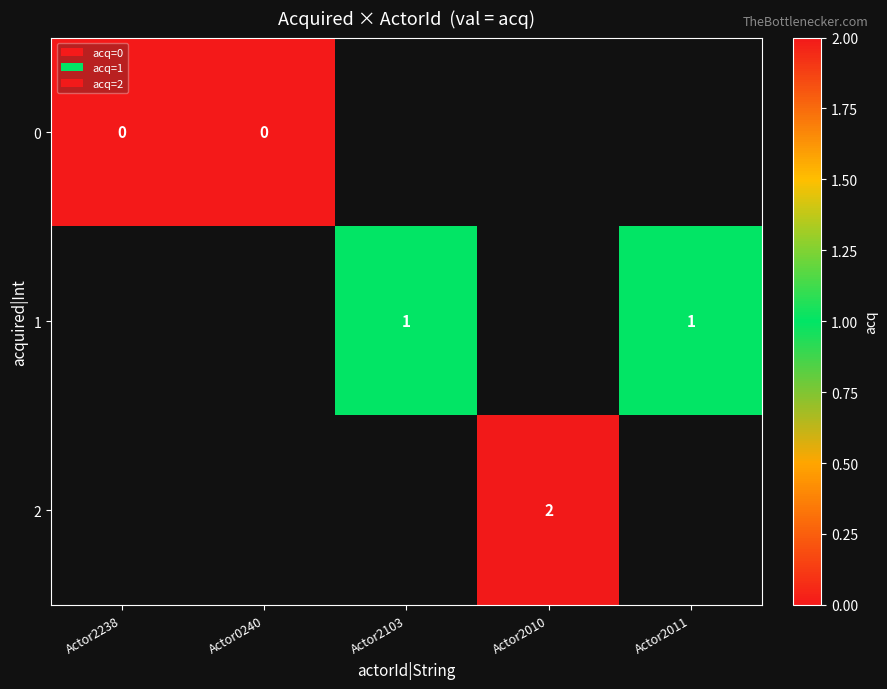

At how many categories does at least one series exceed 0?

3